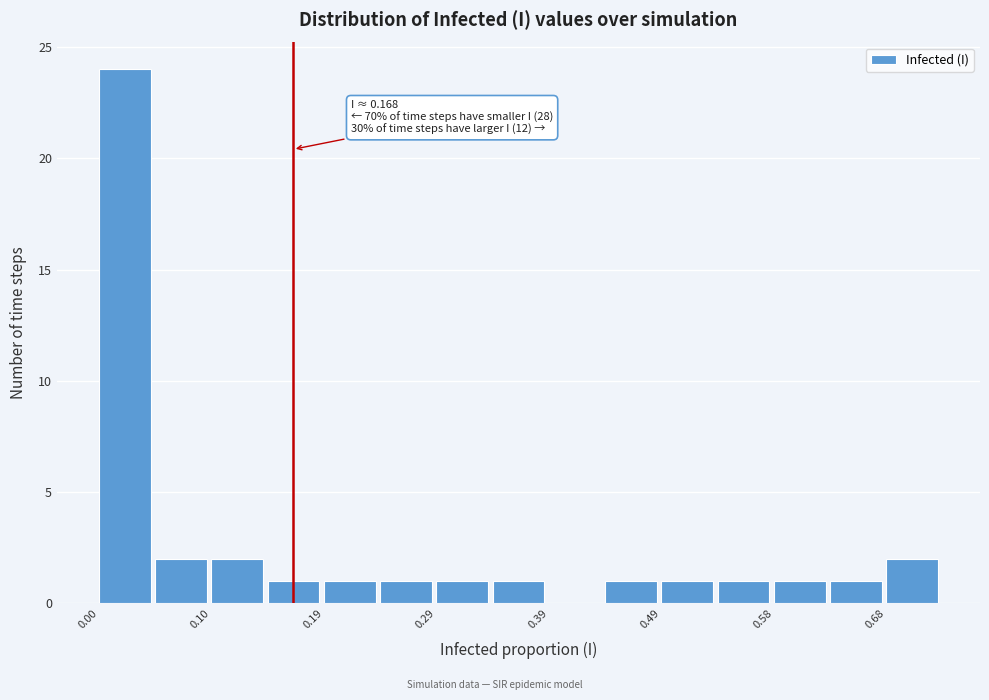

Which range on the x-axis has the tallest bar?

0.00 to 0.05